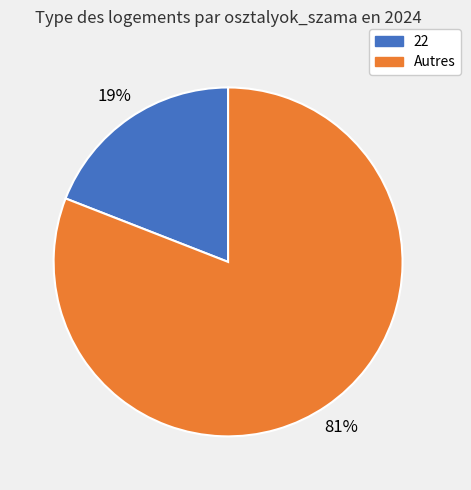

Is there any slice that represents more than half of the pie?

Yes